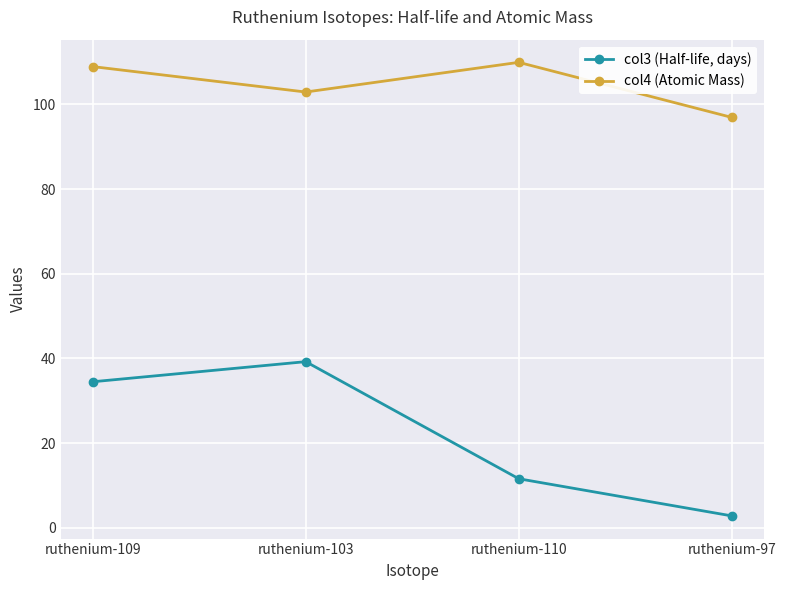

What is the average value of the col4 (Atomic Mass) series?

104.7